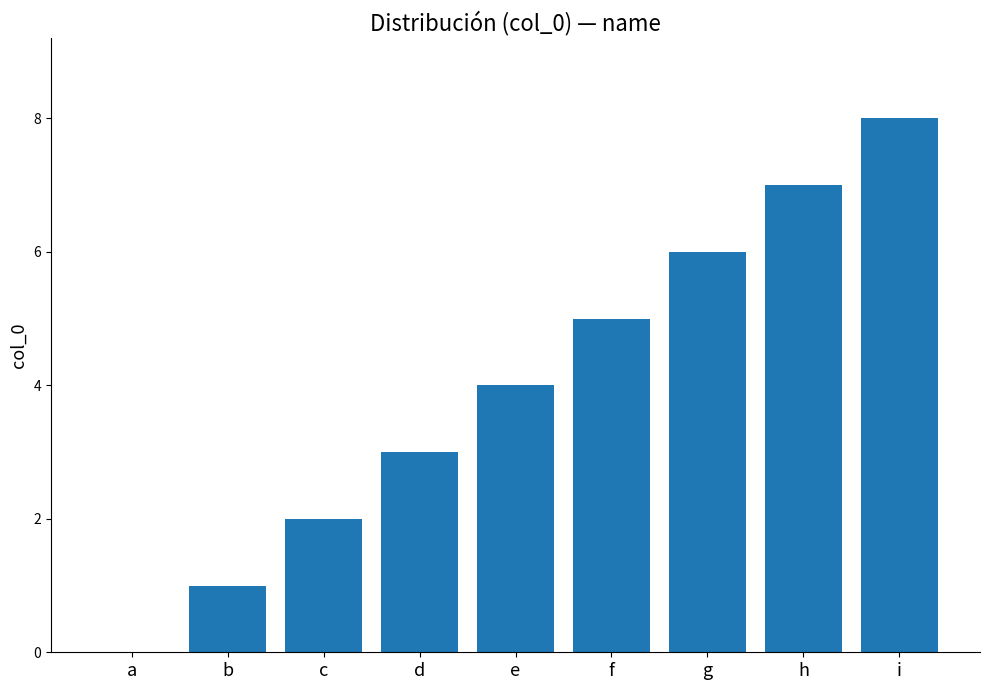

What is the sum of the values at e and d?

7